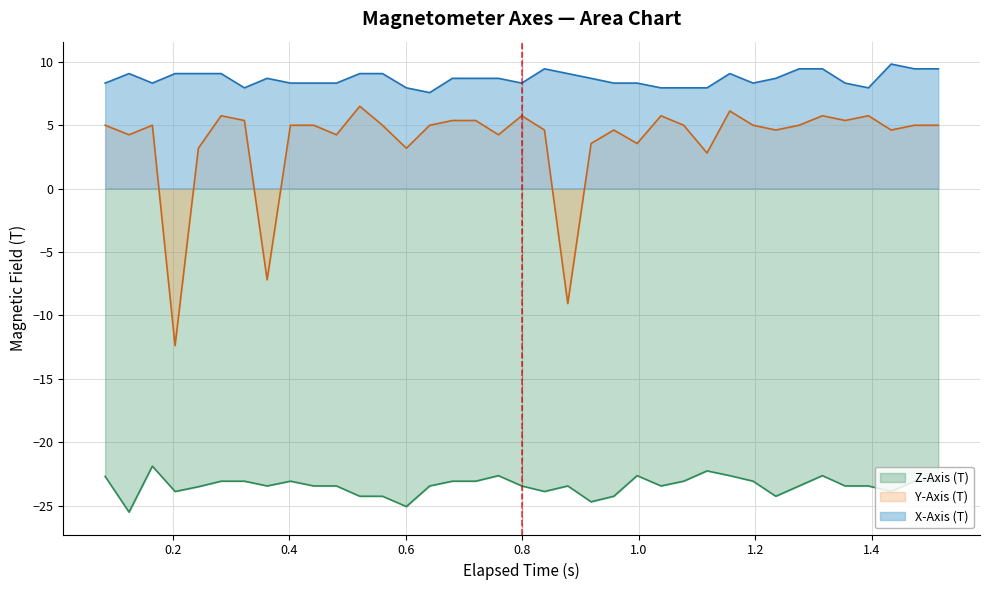

True or false: X-Axis (T) and Z-Axis (T) intersect in this chart.

False